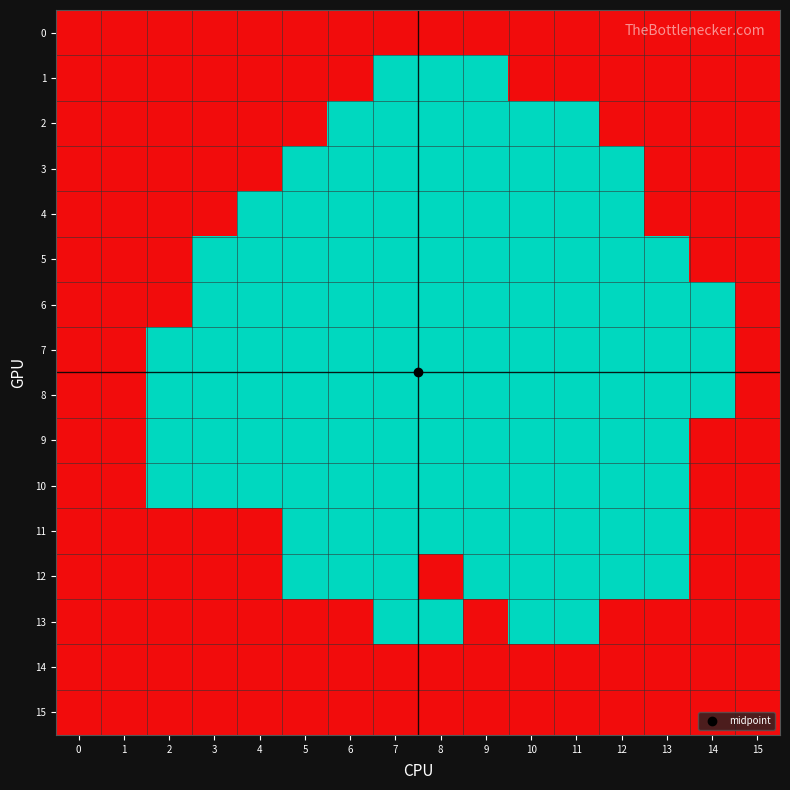

Reading right to left, transcribe all the data shown in this chart.

0: 15=0	14=0	13=0	12=0	11=0	10=0	9=0	8=0	7=0	6=0	5=0	4=0	3=0	2=0	1=0	0=0
1: 15=0	14=0	13=0	12=0	11=0	10=0	9=1	8=1	7=1	6=0	5=0	4=0	3=0	2=0	1=0	0=0
2: 15=0	14=0	13=0	12=0	11=1	10=1	9=1	8=1	7=1	6=1	5=0	4=0	3=0	2=0	1=0	0=0
3: 15=0	14=0	13=0	12=1	11=1	10=1	9=1	8=1	7=1	6=1	5=1	4=0	3=0	2=0	1=0	0=0
4: 15=0	14=0	13=0	12=1	11=1	10=1	9=1	8=1	7=1	6=1	5=1	4=1	3=0	2=0	1=0	0=0
5: 15=0	14=0	13=1	12=1	11=1	10=1	9=1	8=1	7=1	6=1	5=1	4=1	3=1	2=0	1=0	0=0
6: 15=0	14=1	13=1	12=1	11=1	10=1	9=1	8=1	7=1	6=1	5=1	4=1	3=1	2=0	1=0	0=0
7: 15=0	14=1	13=1	12=1	11=1	10=1	9=1	8=1	7=1	6=1	5=1	4=1	3=1	2=1	1=0	0=0
8: 15=0	14=1	13=1	12=1	11=1	10=1	9=1	8=1	7=1	6=1	5=1	4=1	3=1	2=1	1=0	0=0
9: 15=0	14=0	13=1	12=1	11=1	10=1	9=1	8=1	7=1	6=1	5=1	4=1	3=1	2=1	1=0	0=0
10: 15=0	14=0	13=1	12=1	11=1	10=1	9=1	8=1	7=1	6=1	5=1	4=1	3=1	2=1	1=0	0=0
11: 15=0	14=0	13=1	12=1	11=1	10=1	9=1	8=1	7=1	6=1	5=1	4=0	3=0	2=0	1=0	0=0
12: 15=0	14=0	13=1	12=1	11=1	10=1	9=1	8=0	7=1	6=1	5=1	4=0	3=0	2=0	1=0	0=0
13: 15=0	14=0	13=0	12=0	11=1	10=1	9=0	8=1	7=1	6=0	5=0	4=0	3=0	2=0	1=0	0=0
14: 15=0	14=0	13=0	12=0	11=0	10=0	9=0	8=0	7=0	6=0	5=0	4=0	3=0	2=0	1=0	0=0
15: 15=0	14=0	13=0	12=0	11=0	10=0	9=0	8=0	7=0	6=0	5=0	4=0	3=0	2=0	1=0	0=0